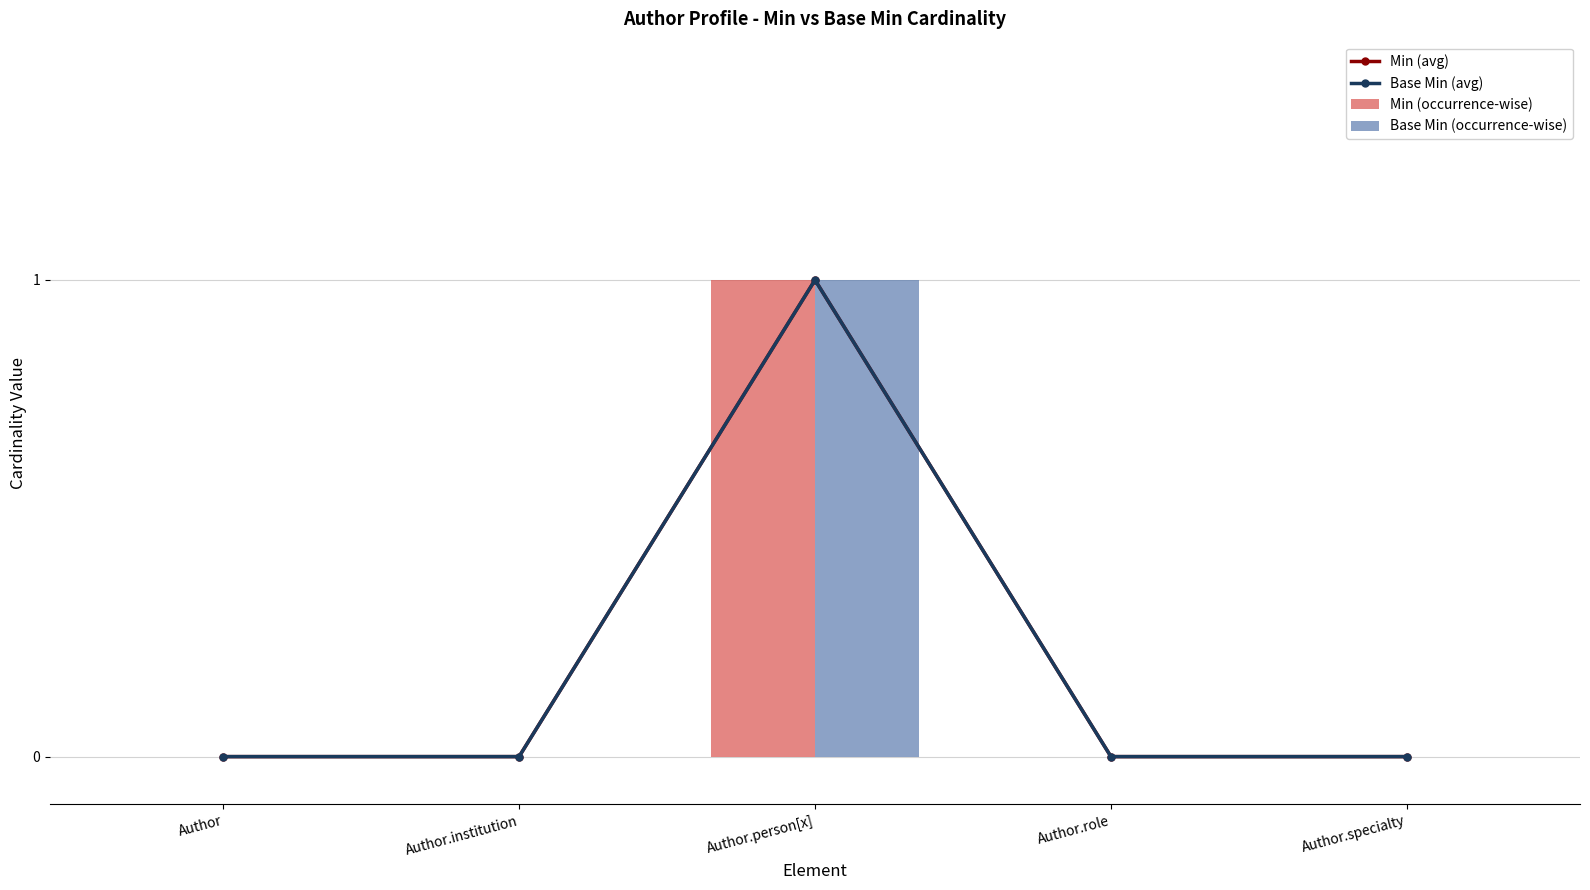

True or false: Base Min (occurrence-wise) has a value of 0 at Author.

True